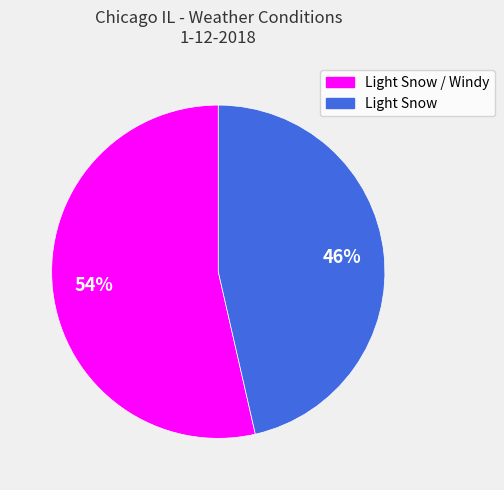

True or false: Light Snow / Windy accounts for 48% of the total.

False